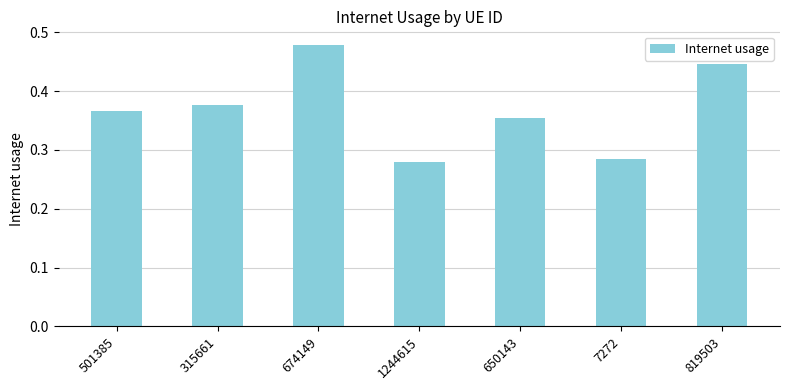

Is it true that the value at 1244615 is 0.1?

False